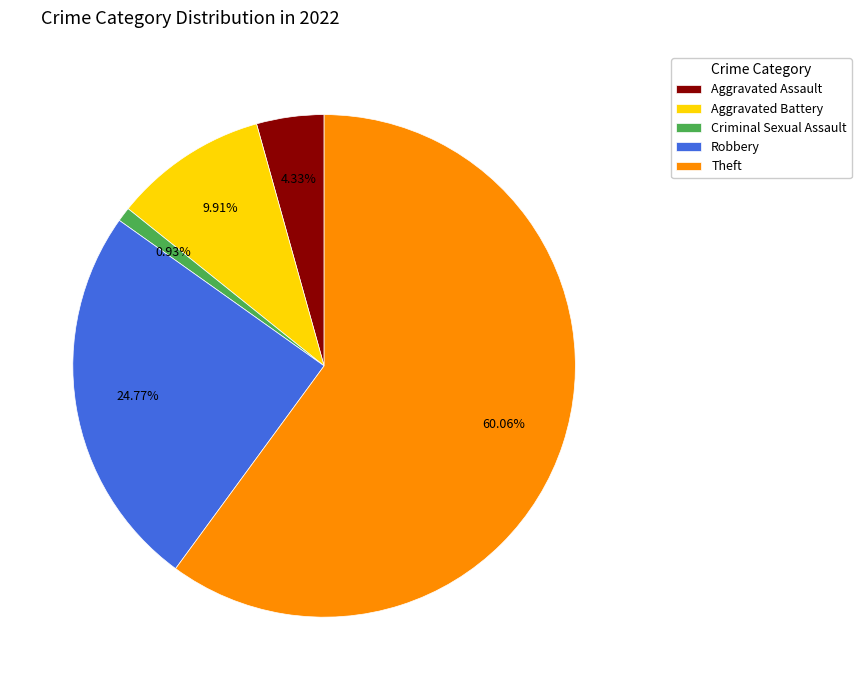

Which category has the biggest portion of the pie?

Theft